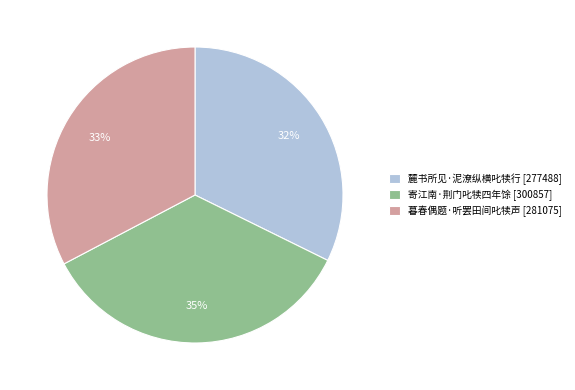

What is the ratio of the value at 寄江南·荆门叱犊四年馀 to the value at 暮春偶题·听罢田间叱犊声?

1.1